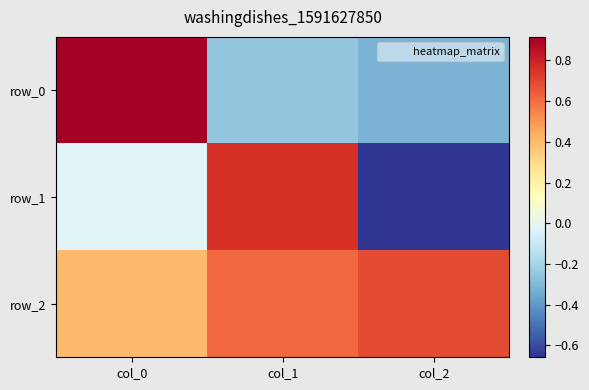

Reading left to right, extract all data points from this chart.

row_0: 0.9	-0.3	-0.3
row_1: -0.0	0.8	-0.7
row_2: 0.4	0.6	0.7